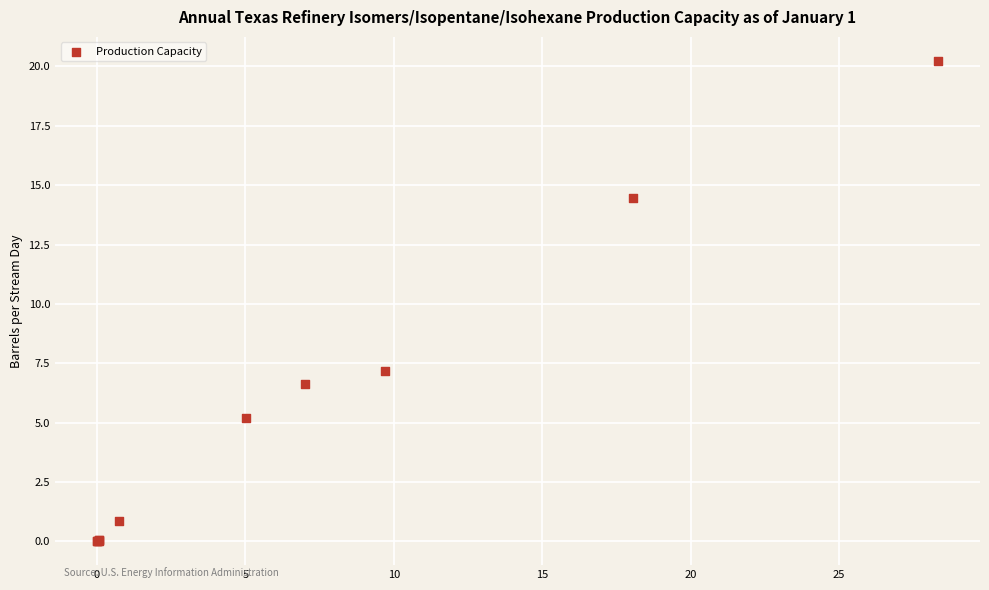

What Y value in the scatter plot is closest to 10?

7.2